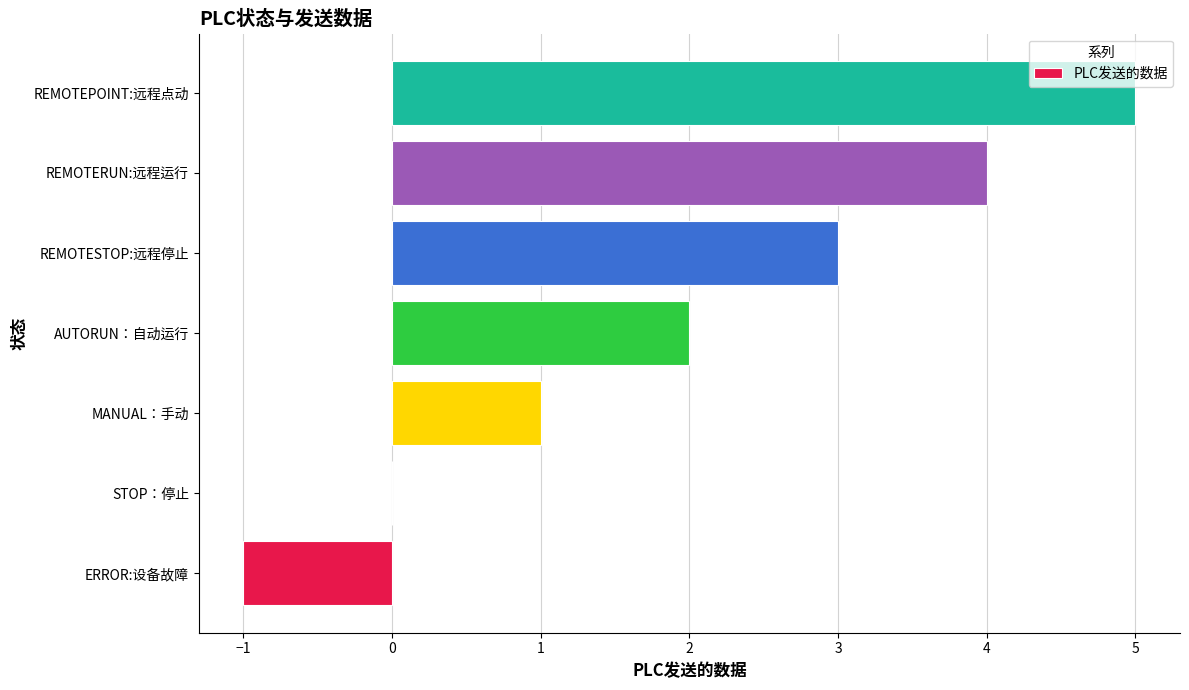

How many distinct data groups are displayed?

1